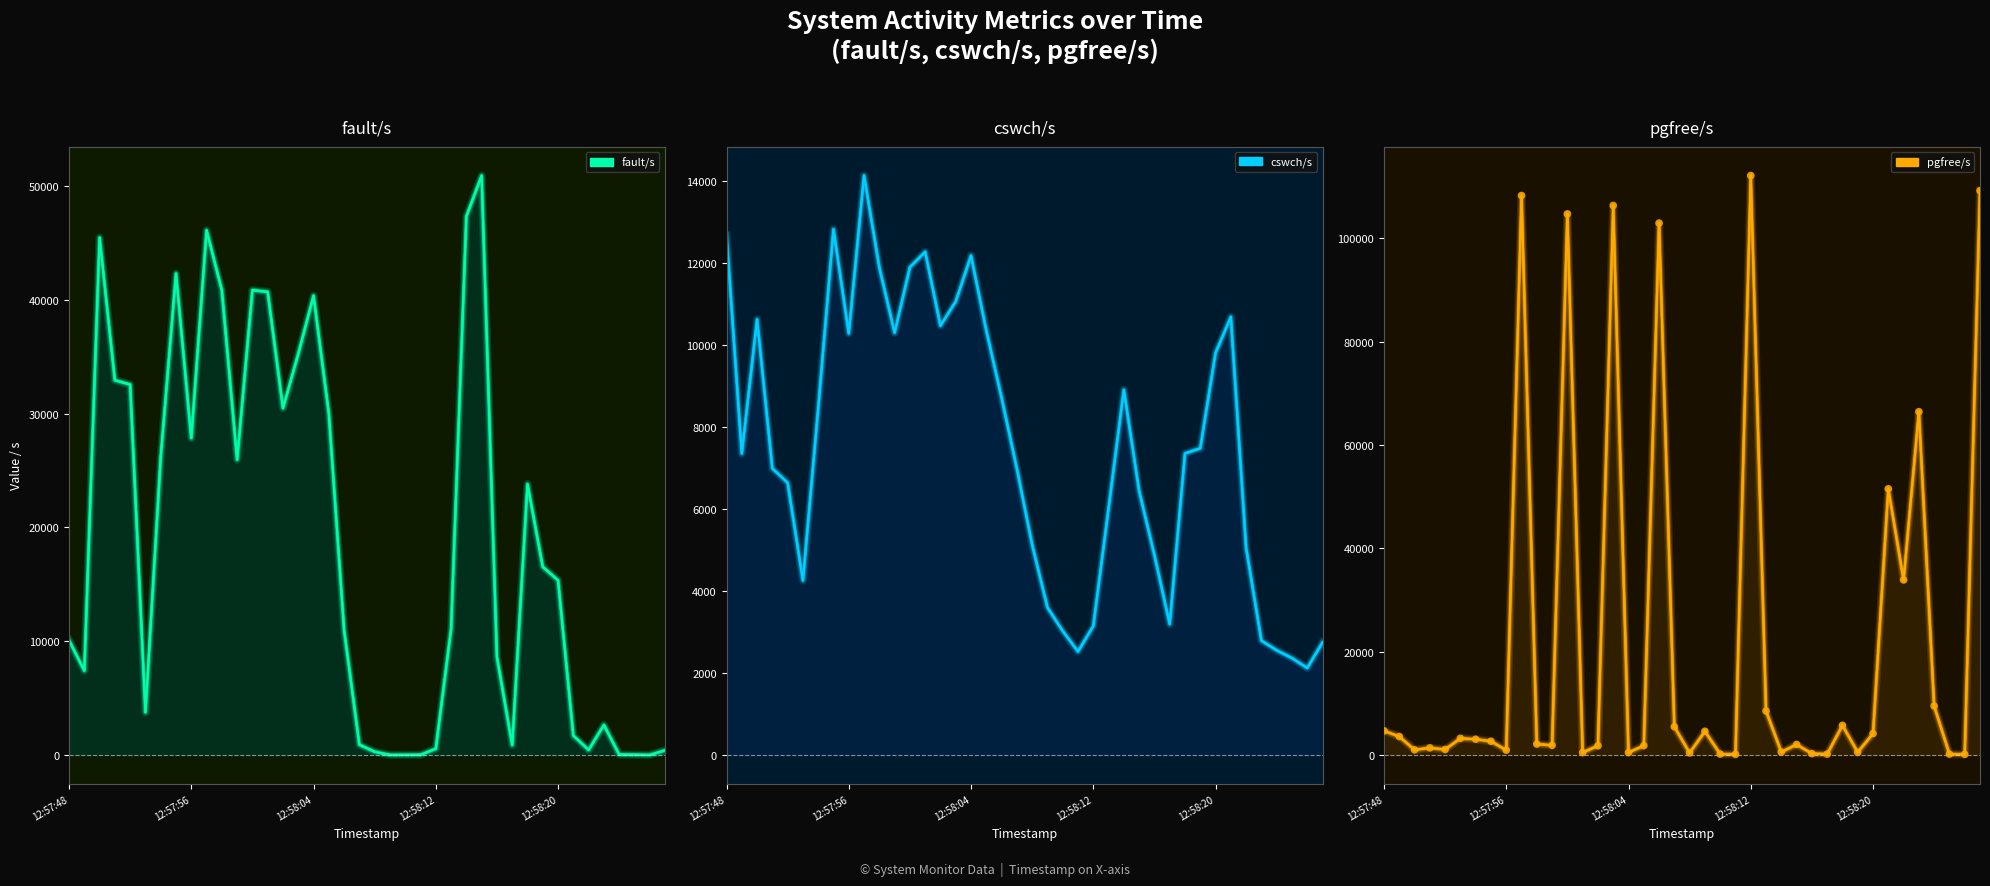

Is the value of cswch/s at 10 greater than the value of pgfree/s points at 22?

Yes